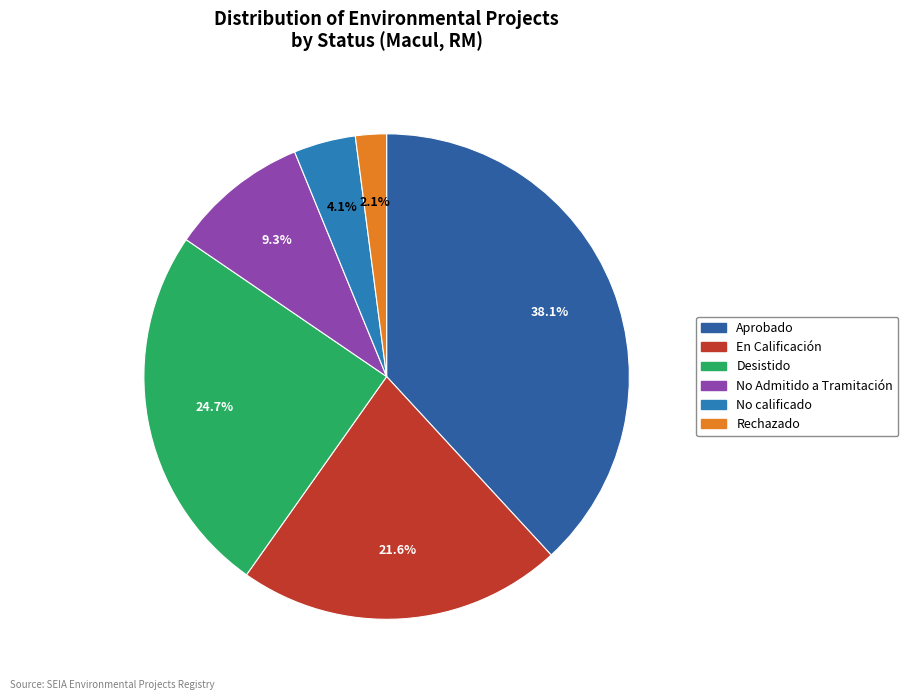

What percentage is NOT represented by Rechazado?

97.9%